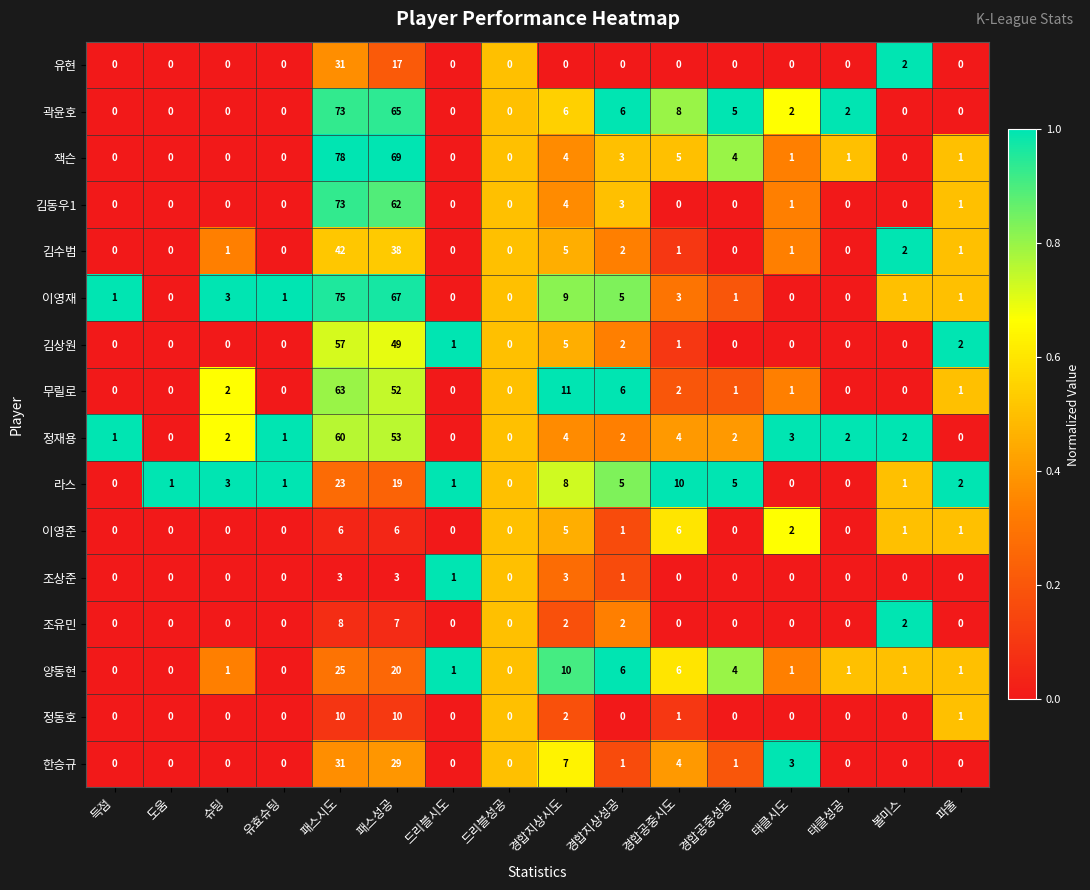

The value of 무릴로 at 득점 is -42. True or false?

False